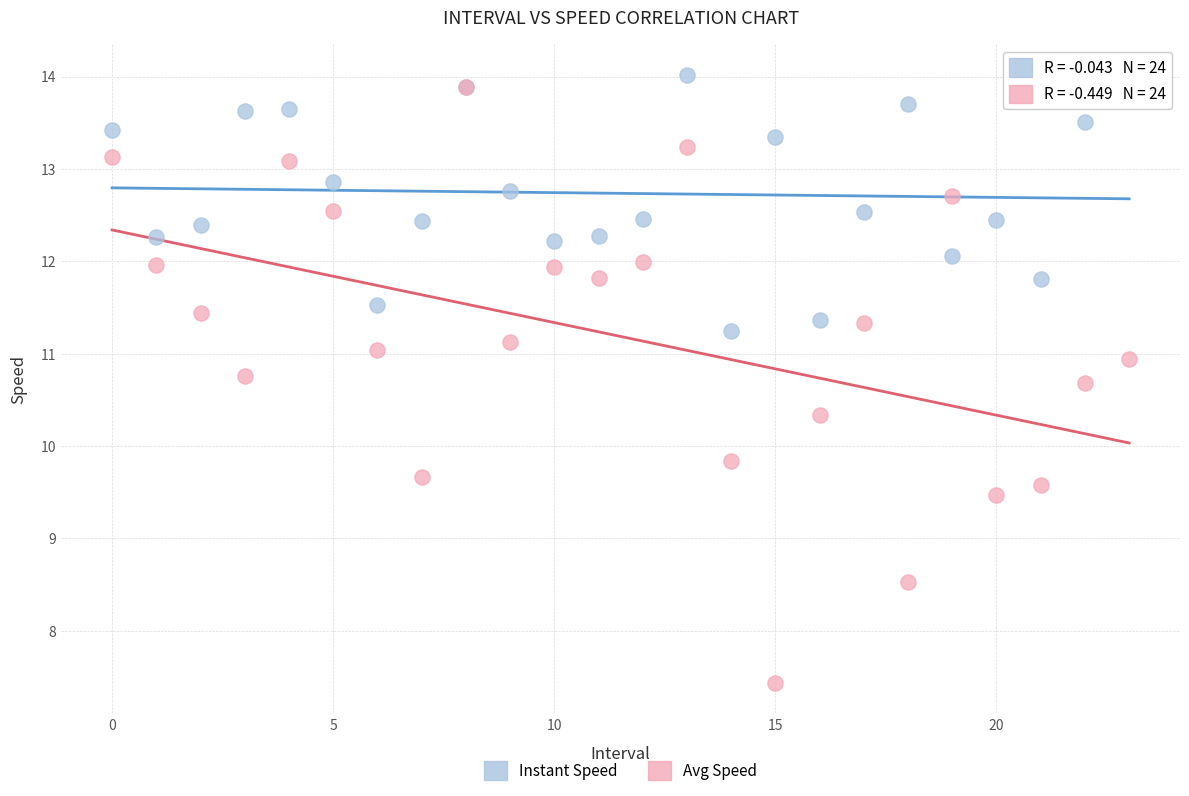

Which series has the largest Y range (max minus min)?

Avg Speed